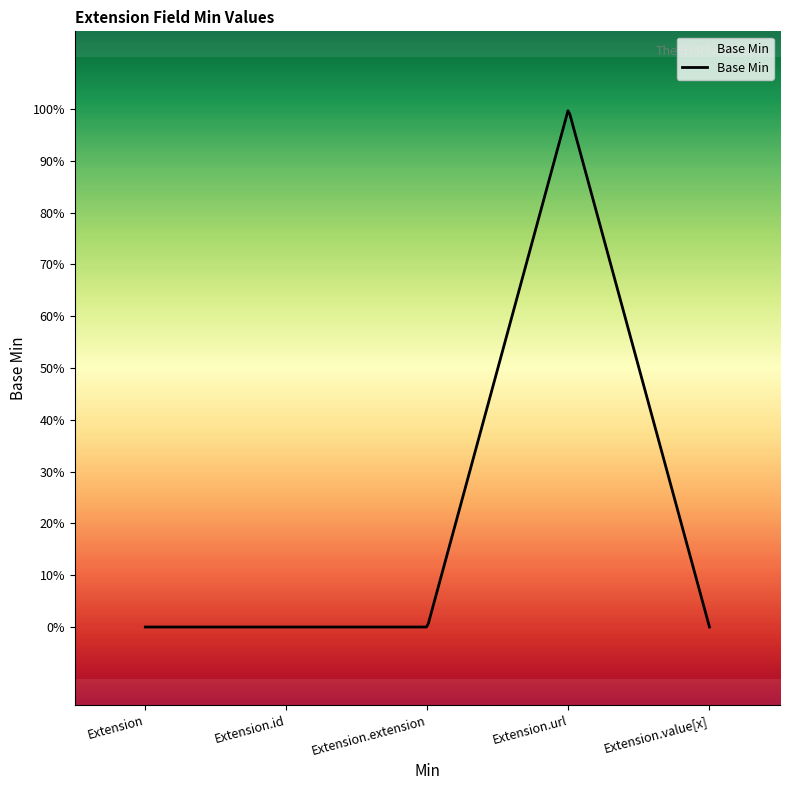

Does the chart have visible grid lines?

No